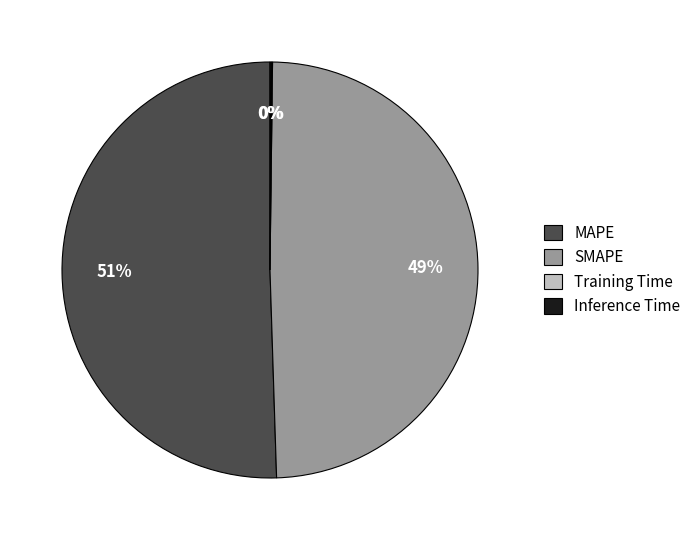

Which slice is the largest?

MAPE